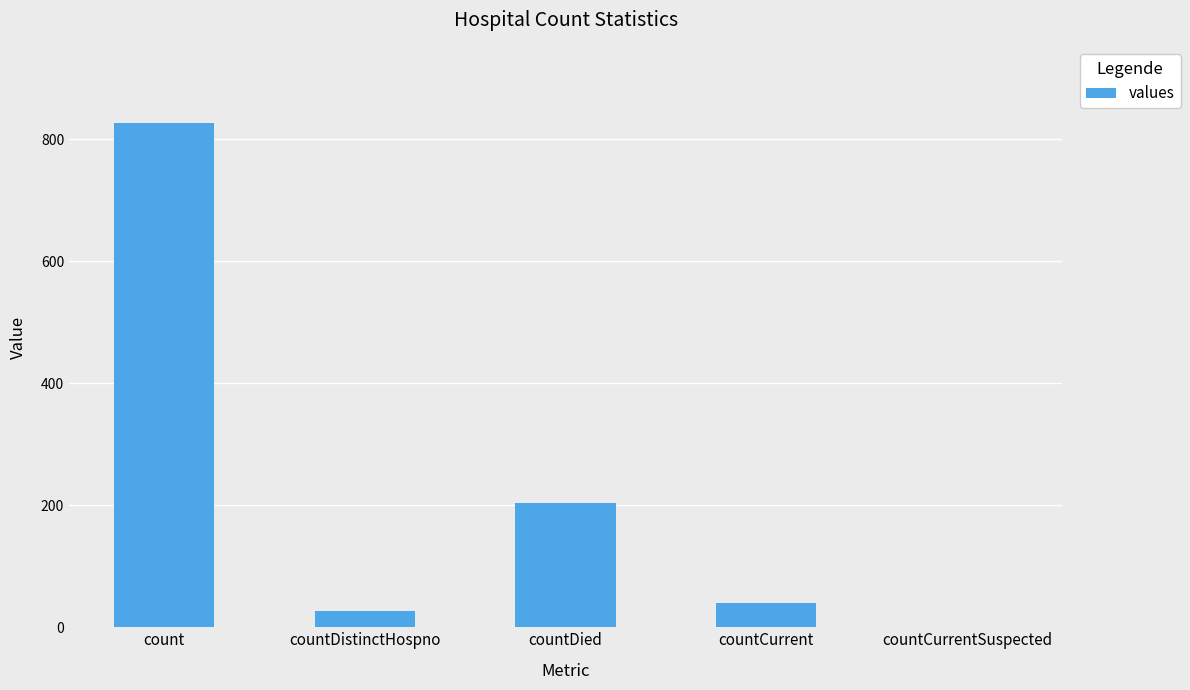

At which label is the value closest to 413?

countDied